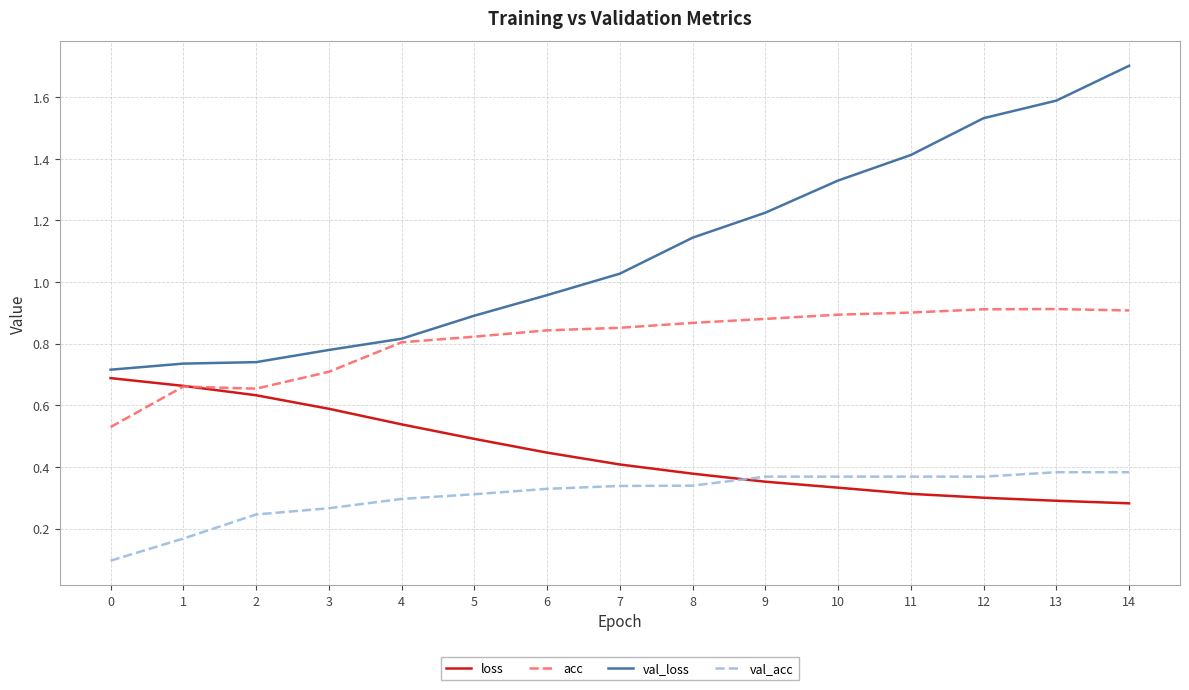

The value of acc at 7 is 0.2. True or false?

False